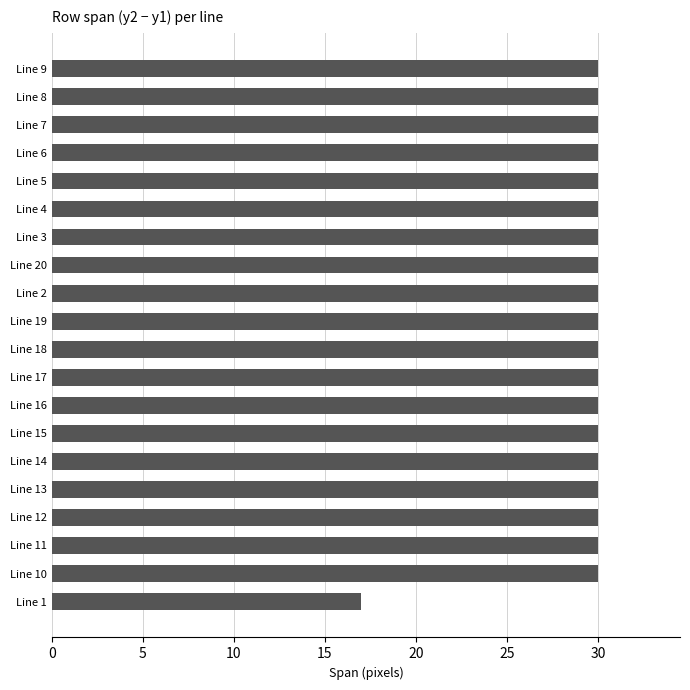

Is it true that the value at Line 8 is 18?

False